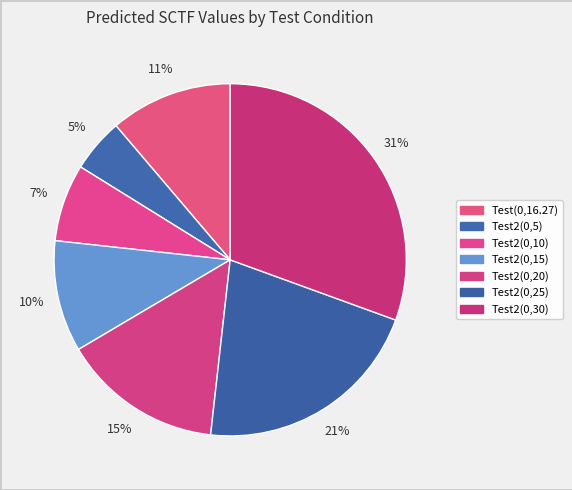

How much of the chart is everything except Test2(0,15)?

89.8%